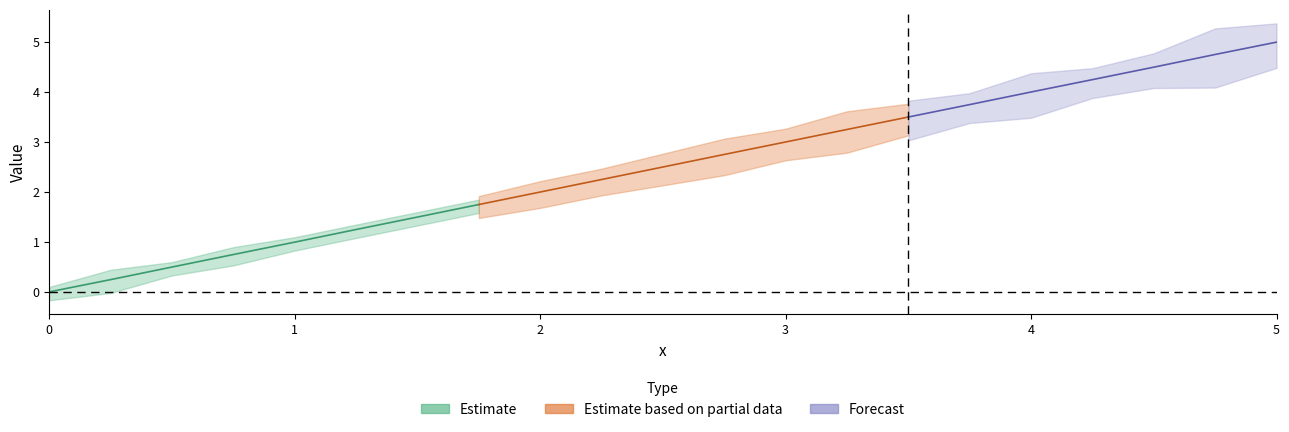

What is the value of the col_1 point at the 19th from the left?

4.5